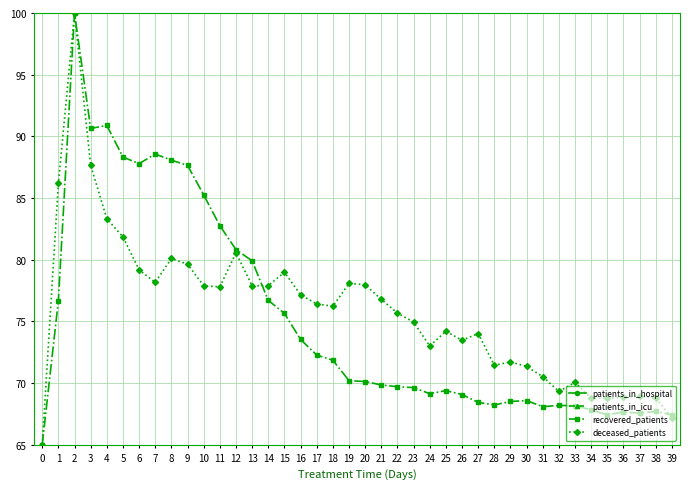

Which series has the largest range (max minus min)?

recovered_patients